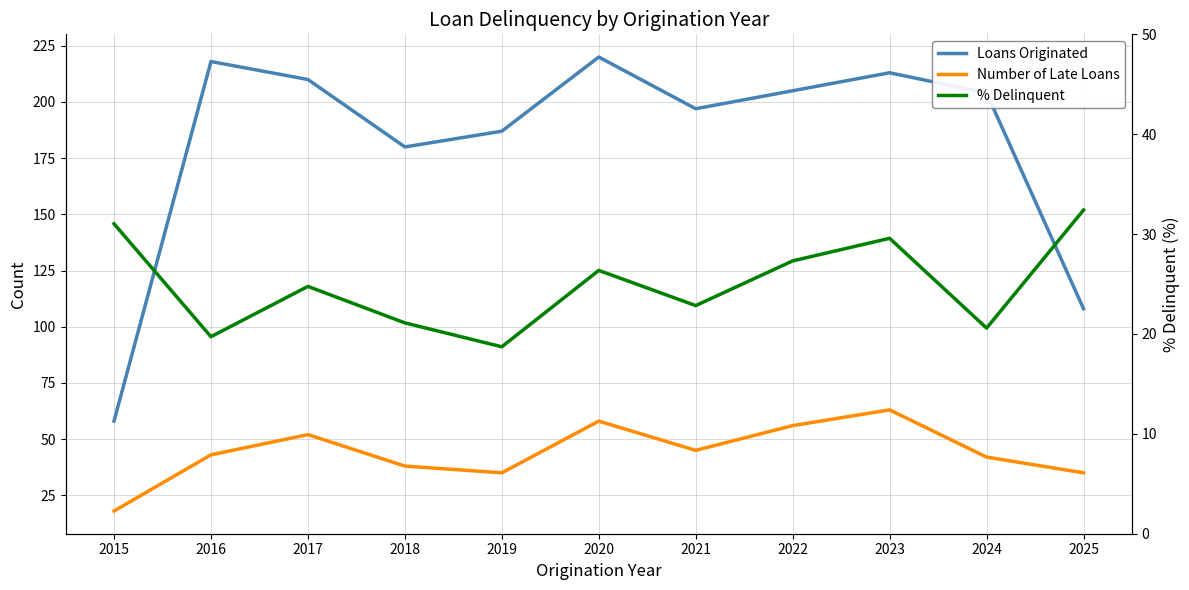

How many interior local peaks does the Loans Originated series have?

3